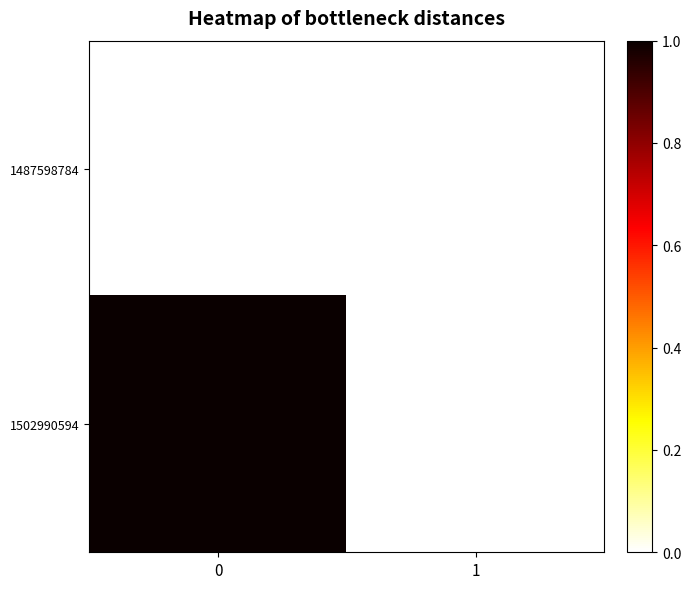

What is the maximum value shown in the chart?

1